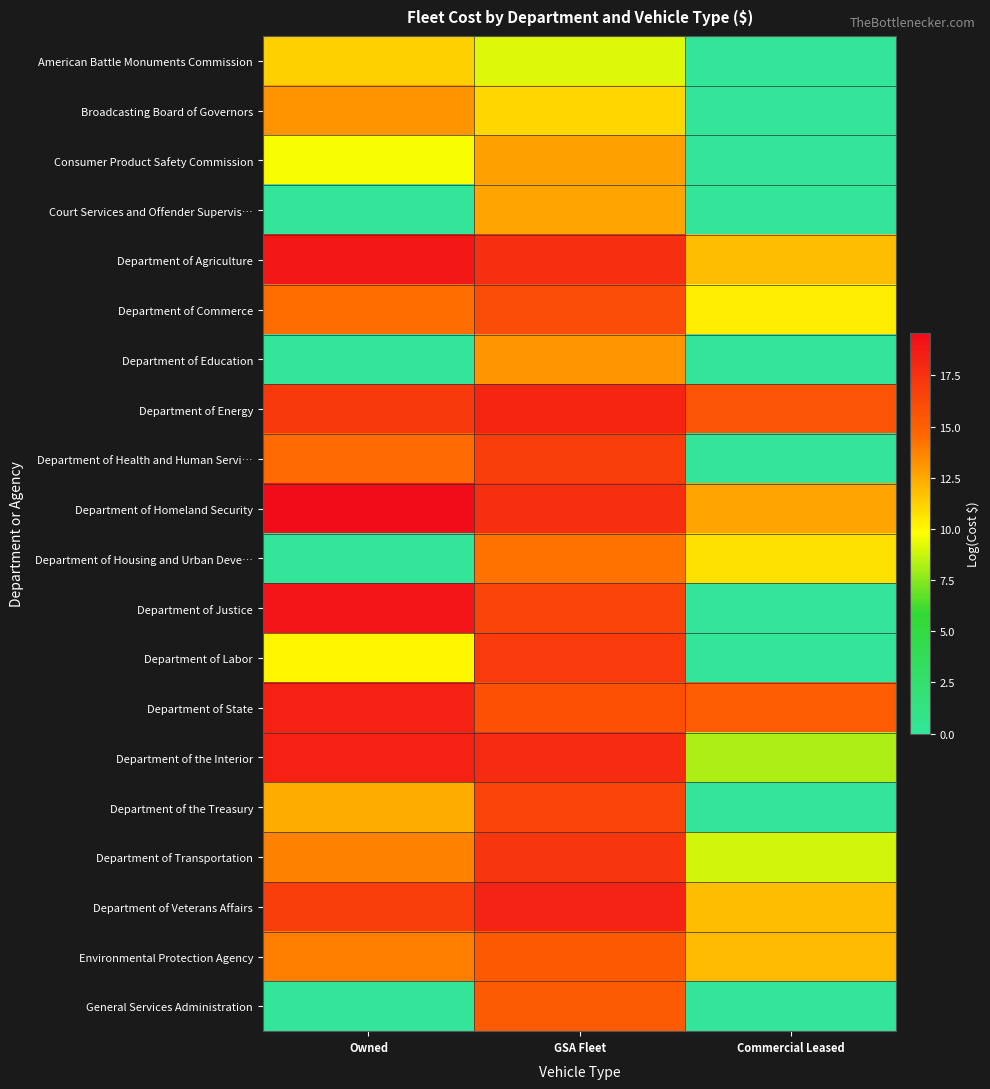

At which category does the chart reach its peak across all series?

Owned